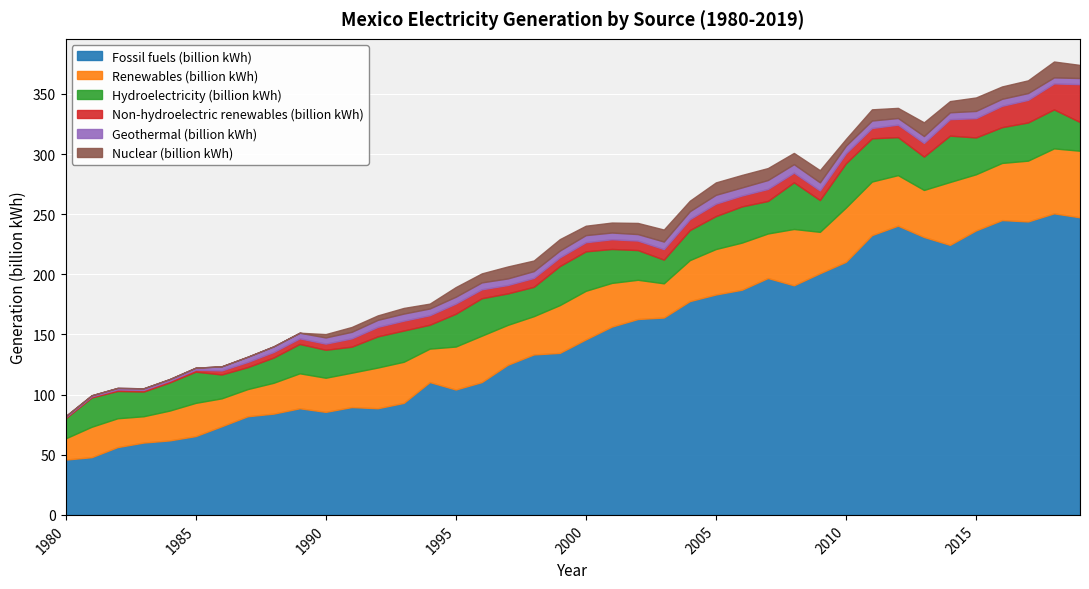

True or false: Hydroelectricity (billion kWh) and Fossil fuels (billion kWh) intersect in this chart.

False